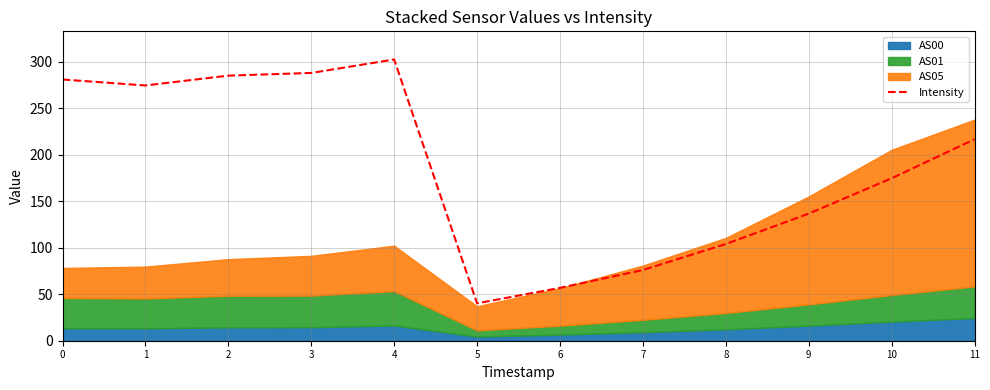

Is it true that the value at 9 is 136.6?

True